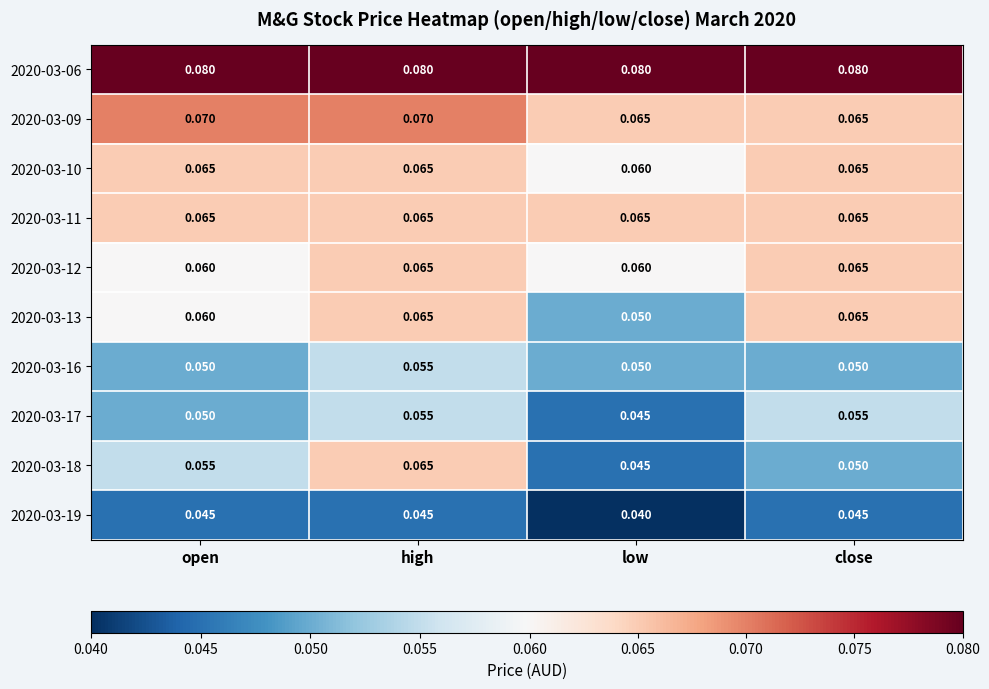

Between high and low, which series saw the biggest shift?

2020-03-18